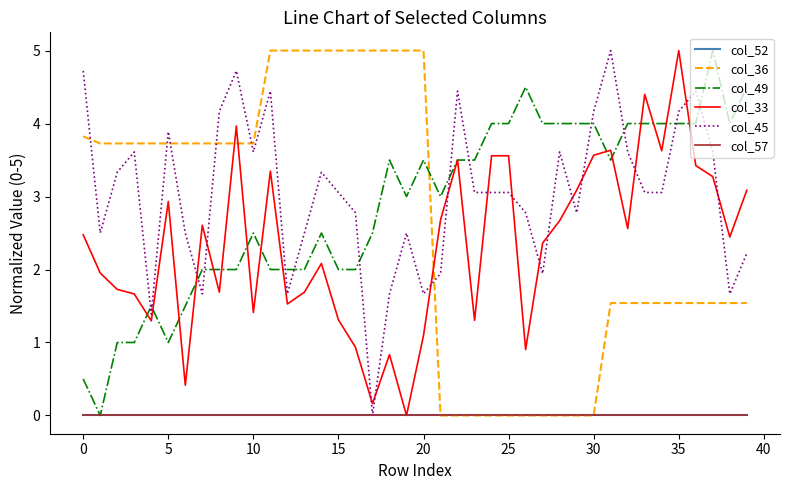

Does the chart display data point markers on the line(s)?

No